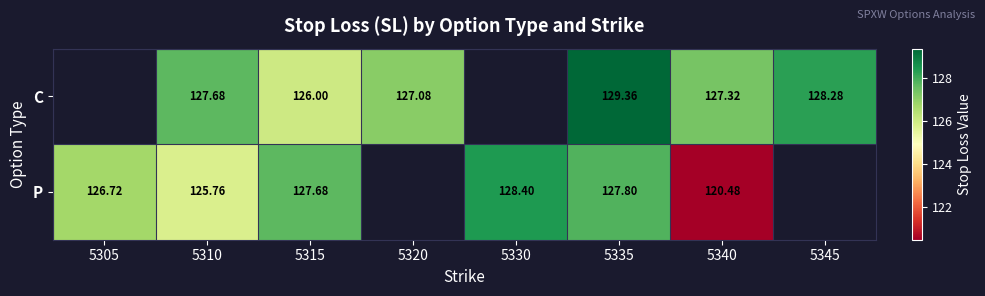

Is the value of P at 5310 greater than the value of C at 5340?

No